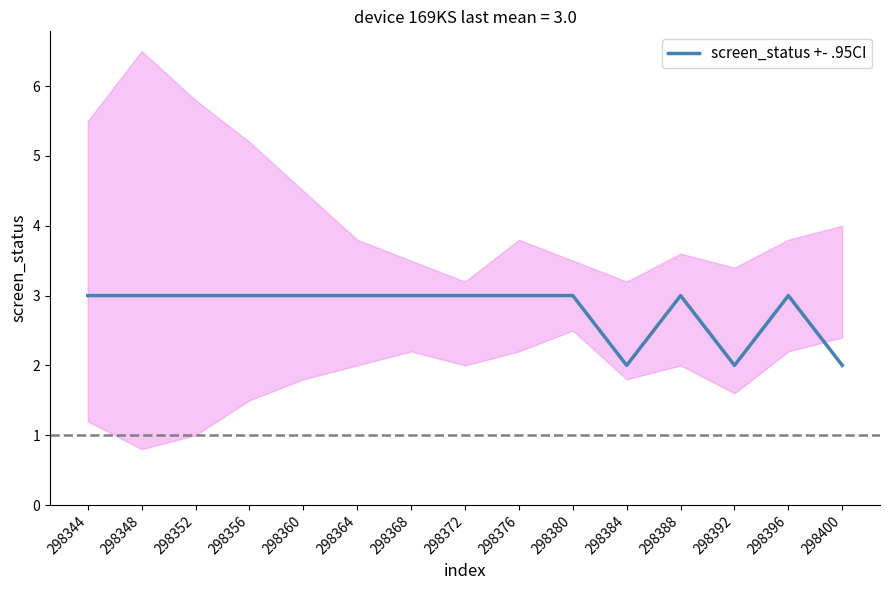

Reading left to right, extract all data points from this chart.

3	3	3	3	3	3	3	3	3	3	2	3	2	3	2